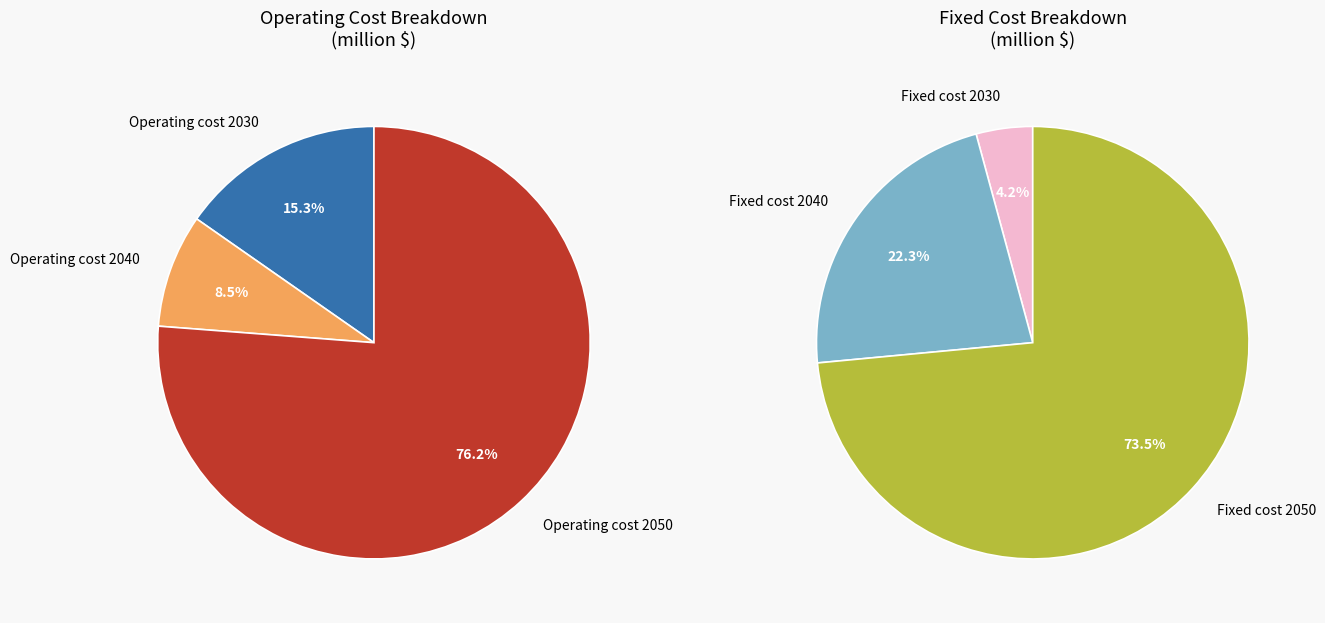

The Fixed cost 2050 slice represents 62% of the pie. True or false?

False